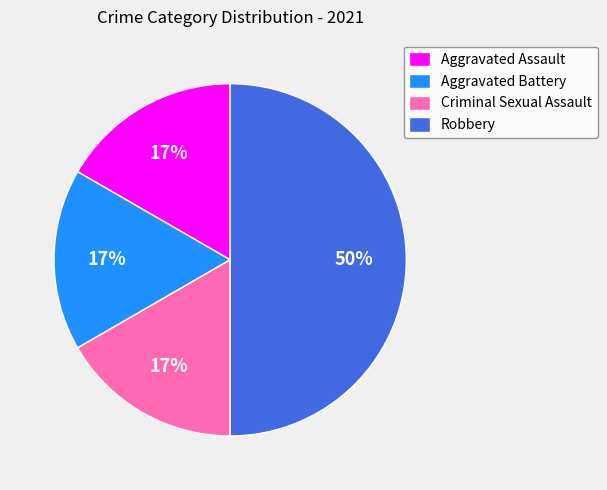

To the nearest percent, what is the average slice percentage?

25%